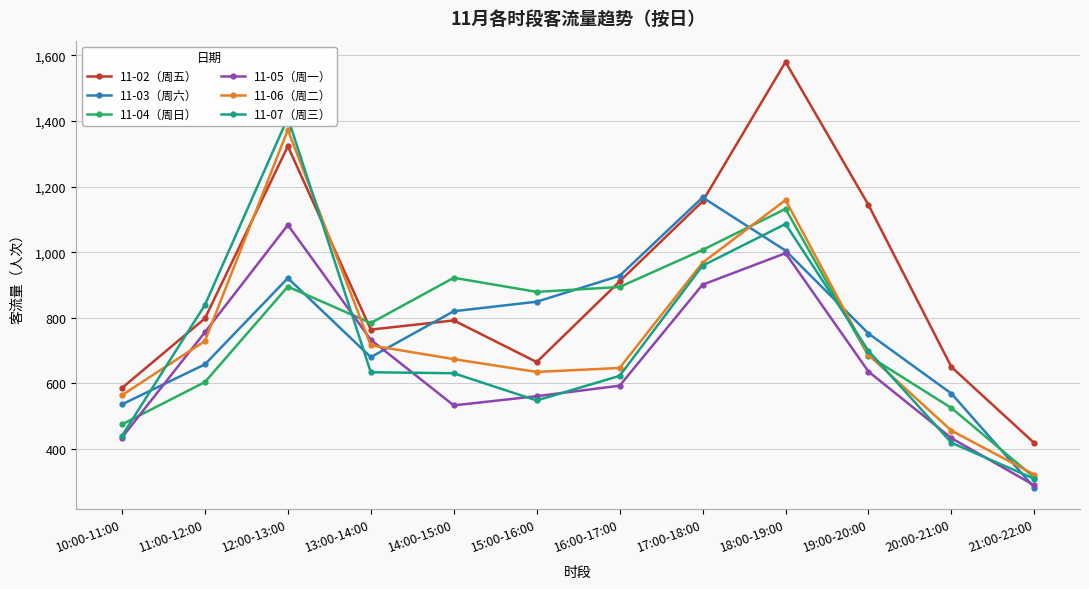

Which label corresponds to the largest value in the chart?

18:00-19:00